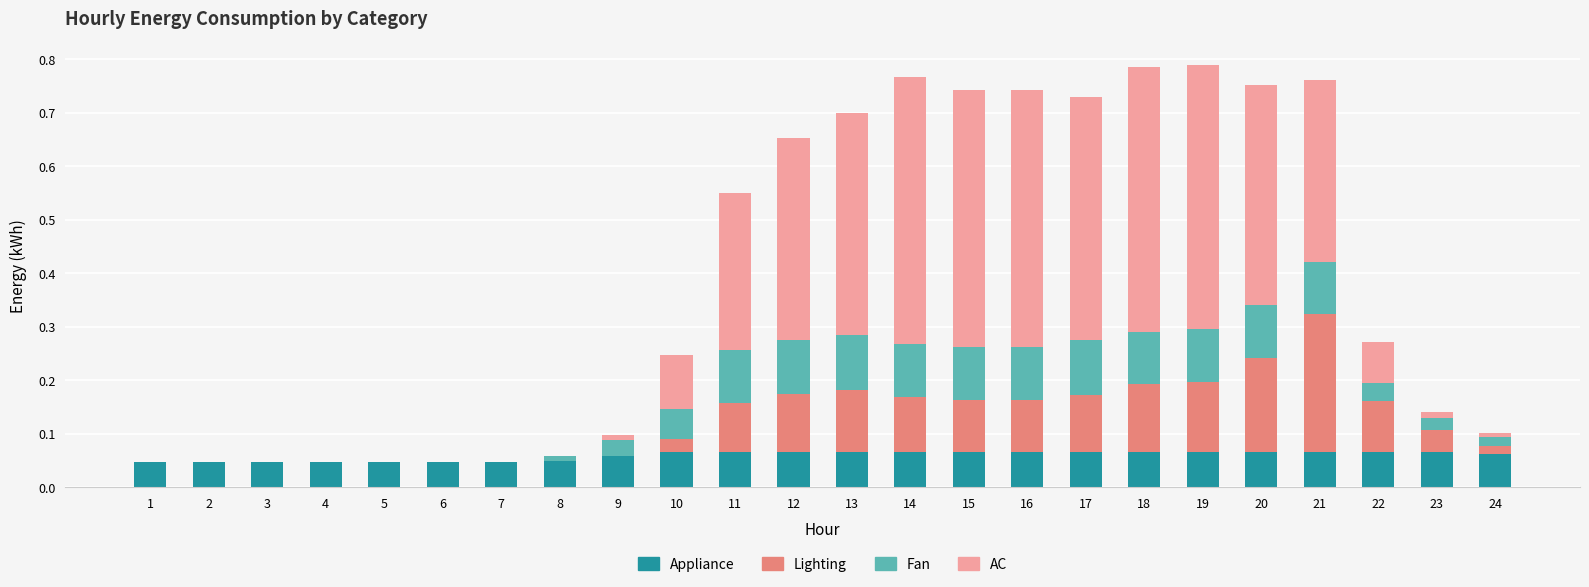

The value of Appliance at 19 is 0.1. True or false?

True